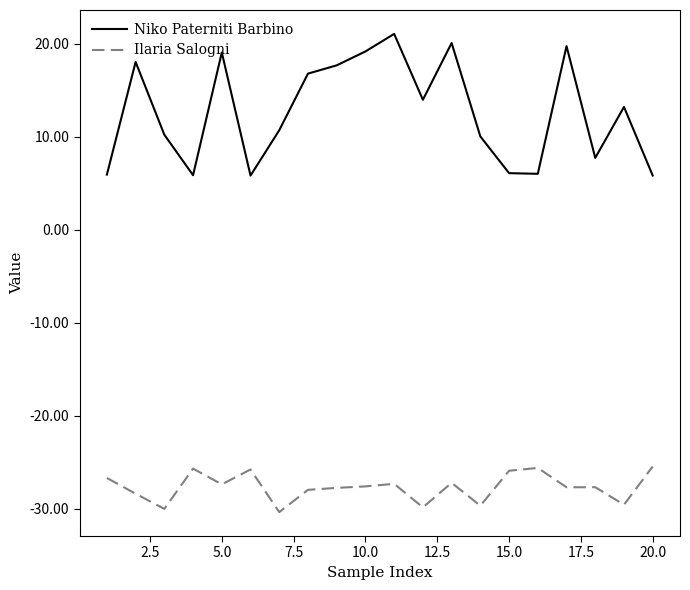

True or false: Niko Paterniti Barbino and Ilaria Salogni intersect in this chart.

False